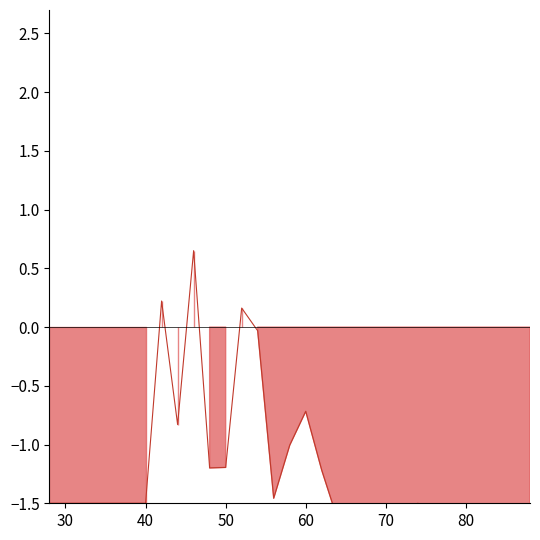

How many points are higher than both their immediate neighbors (excluding endpoints)?

8